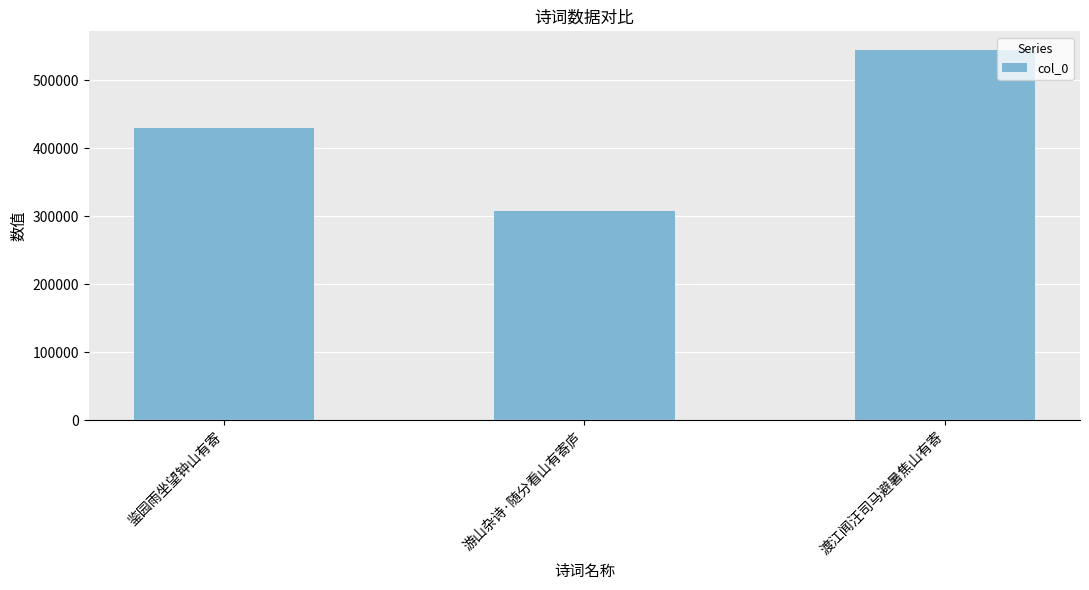

The chart shows a value of 121805 at 游山杂诗·随分看山有寄庐. True or false?

False